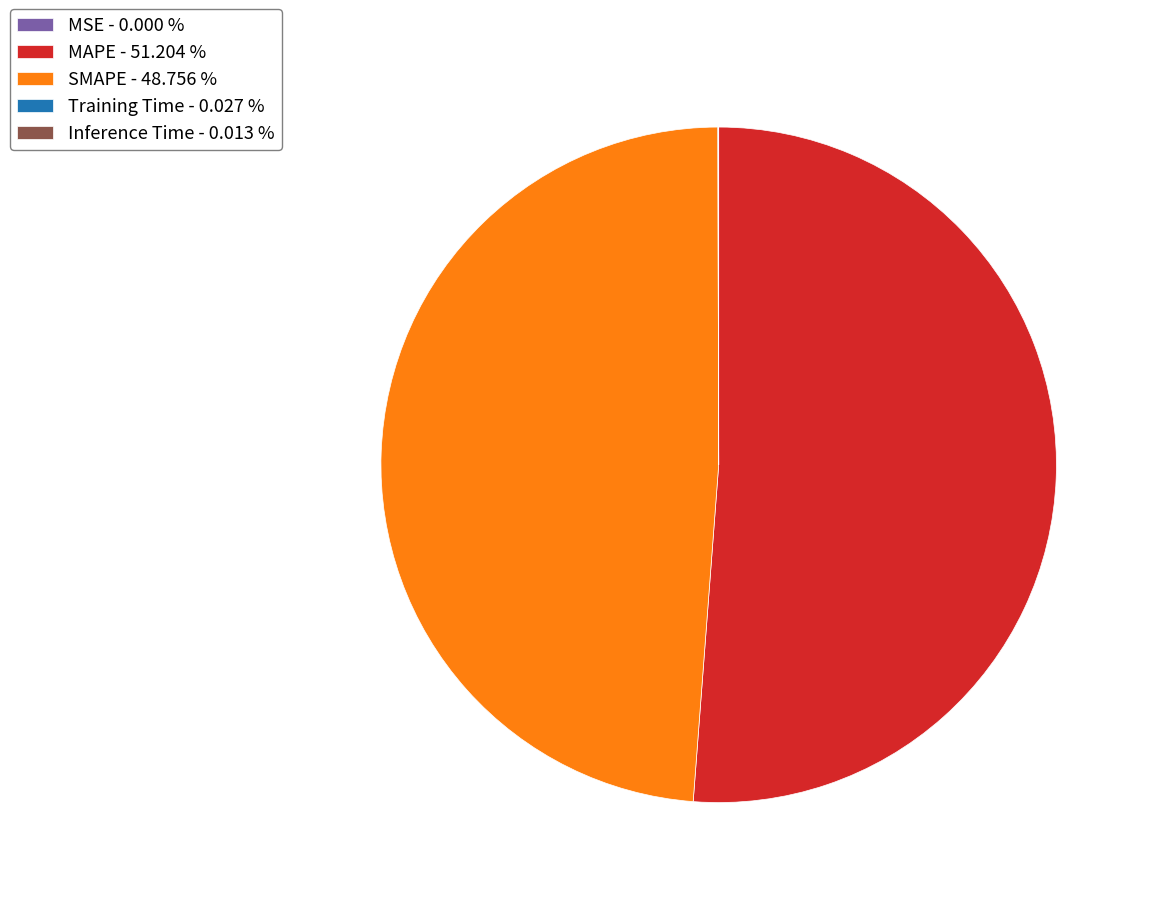

Does MAPE - 51.204 % represent more than half of the total?

Yes